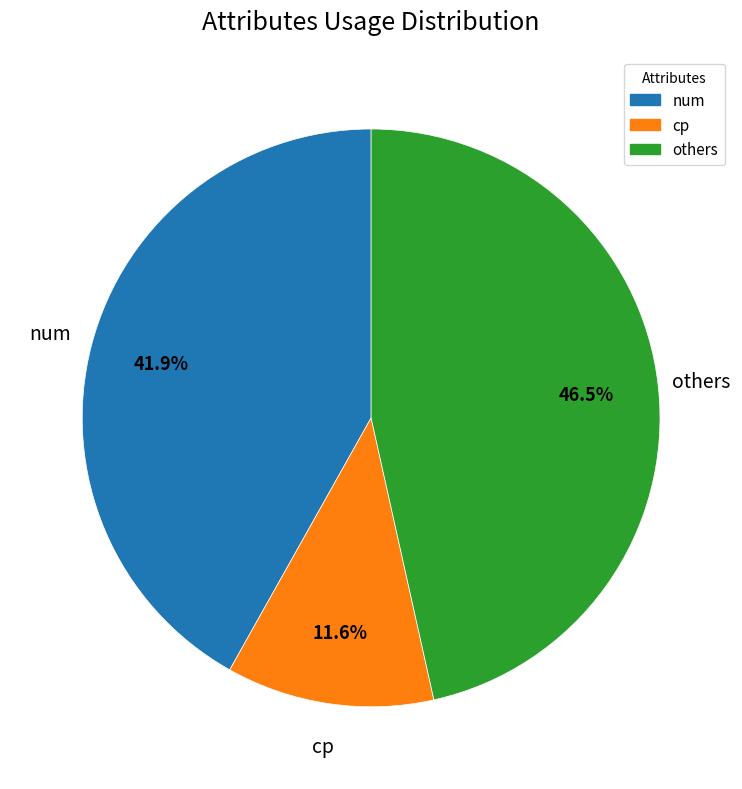

Count the number of slices in the pie.

3